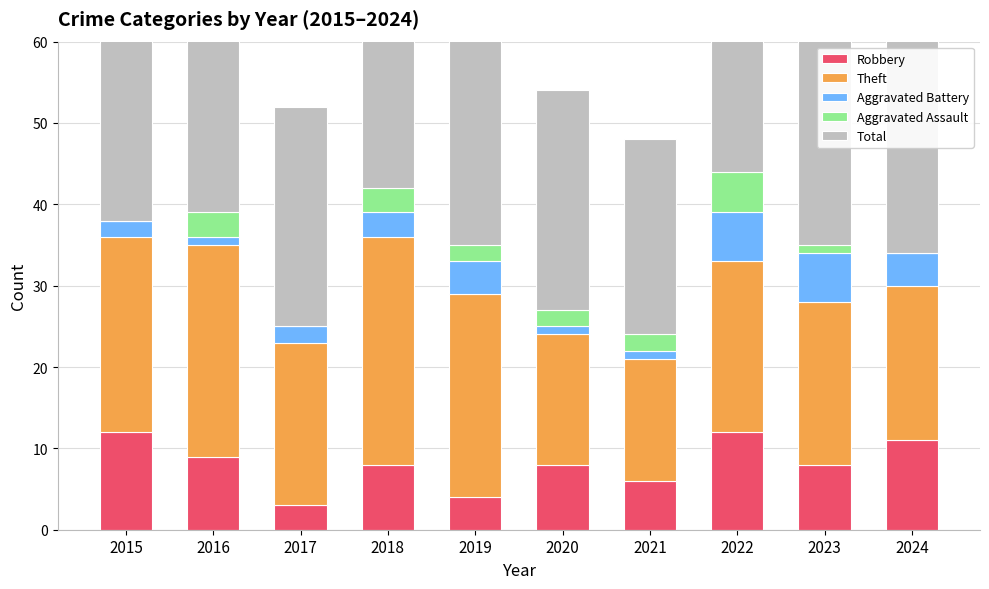

What are all the series names shown in the legend?

Robbery, Theft, Aggravated Battery, Aggravated Assault, Total